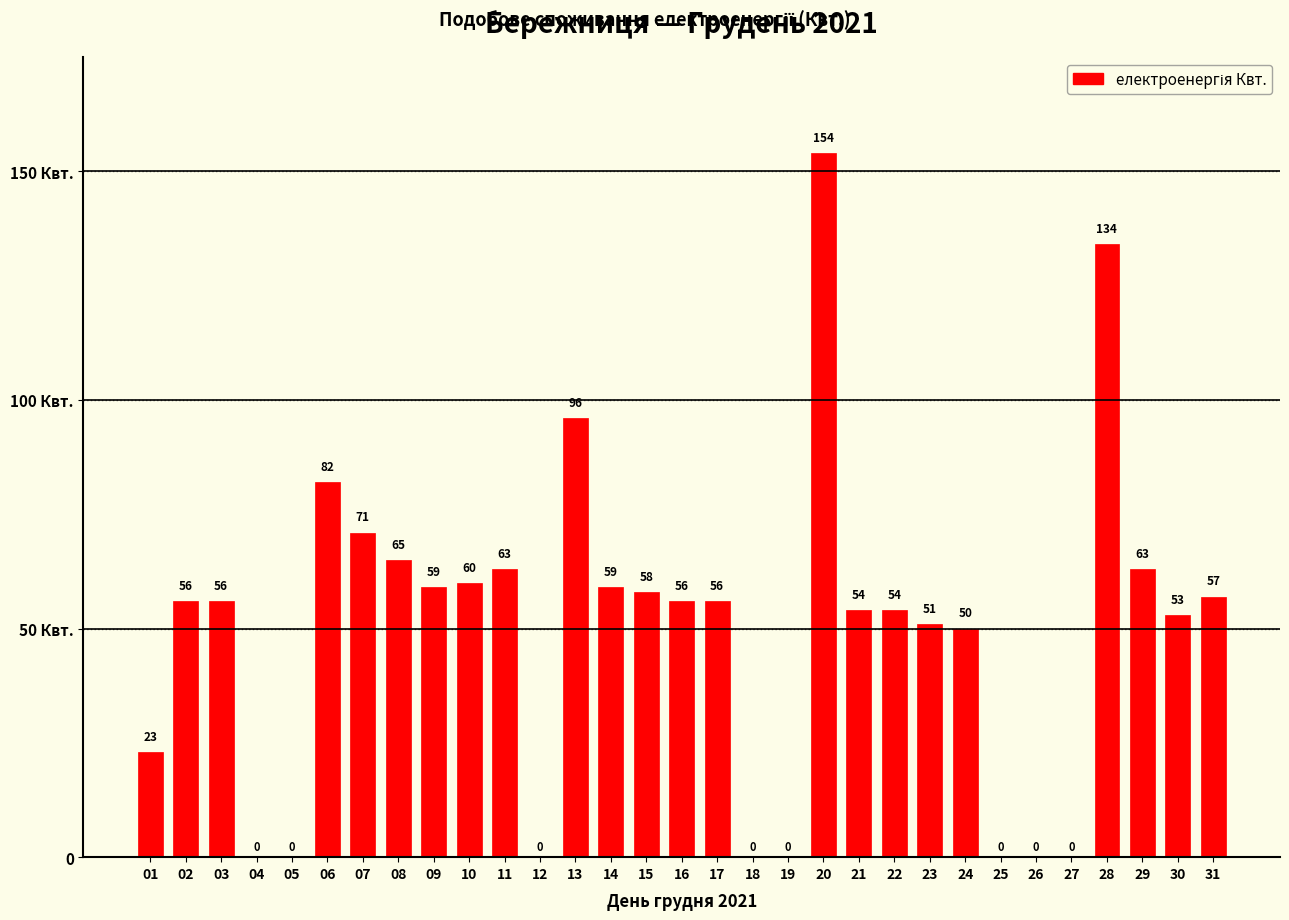

List the labels in order of value, smallest first.

04, 05, 12, 18, 19, 25, 26, 27, 01, 24, 23, 30, 21, 22, 02, 03, 16, 17, 31, 15, 09, 14, 10, 11, 29, 08, 07, 06, 13, 28, 20